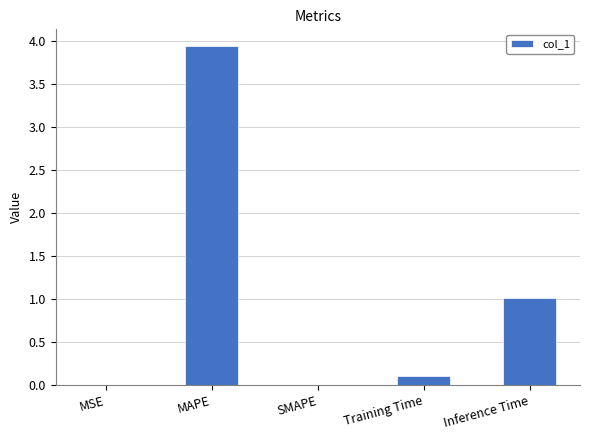

What is the change in value from MAPE to Inference Time?

-2.9